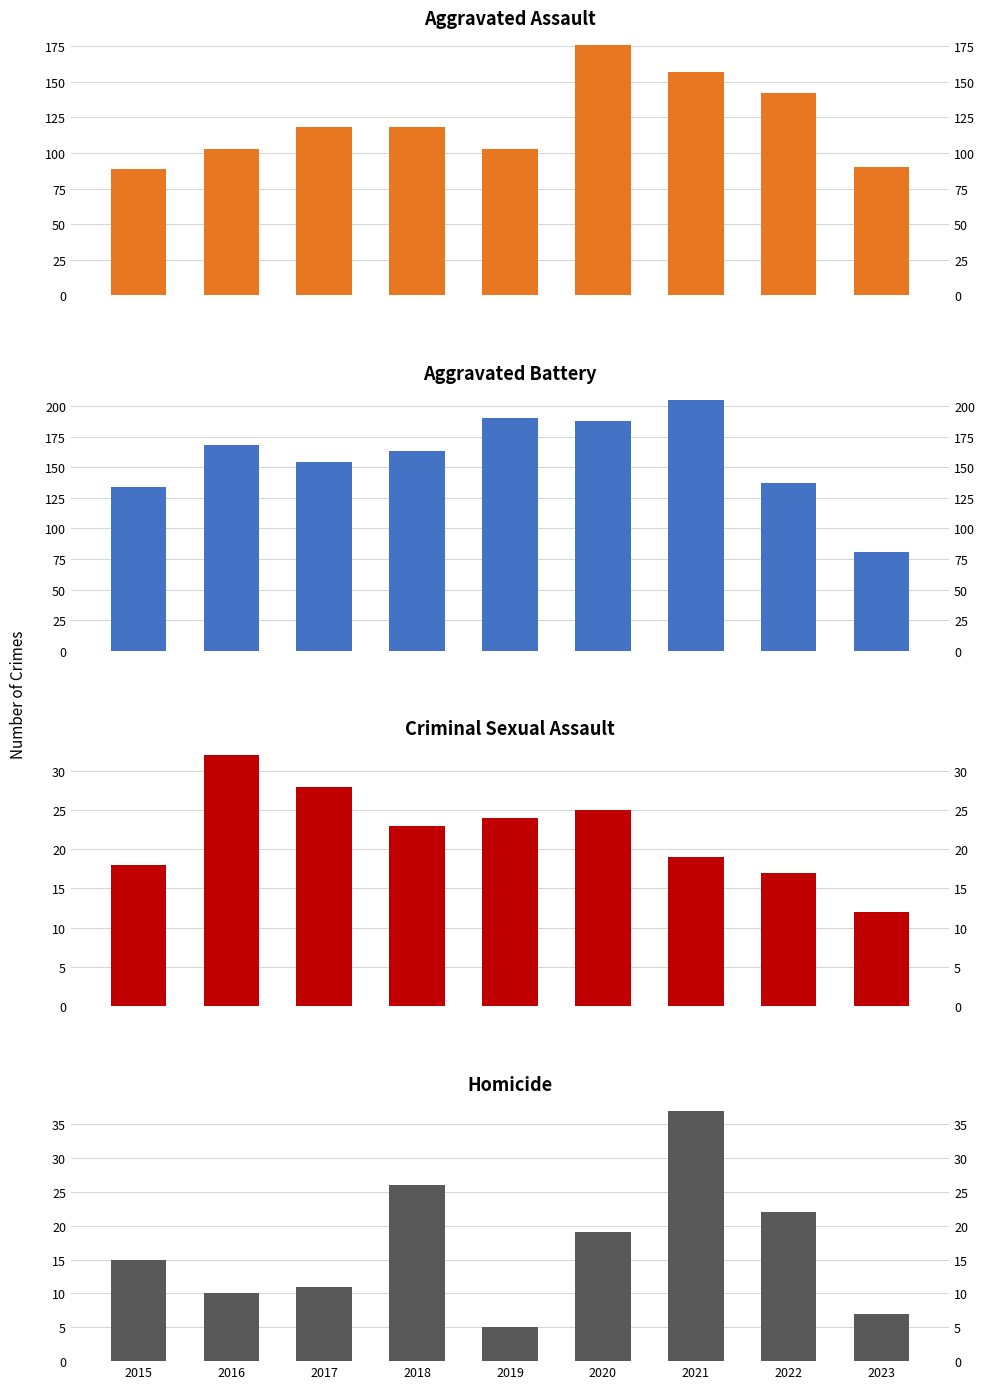

What is the sum of all Homicide values?

152